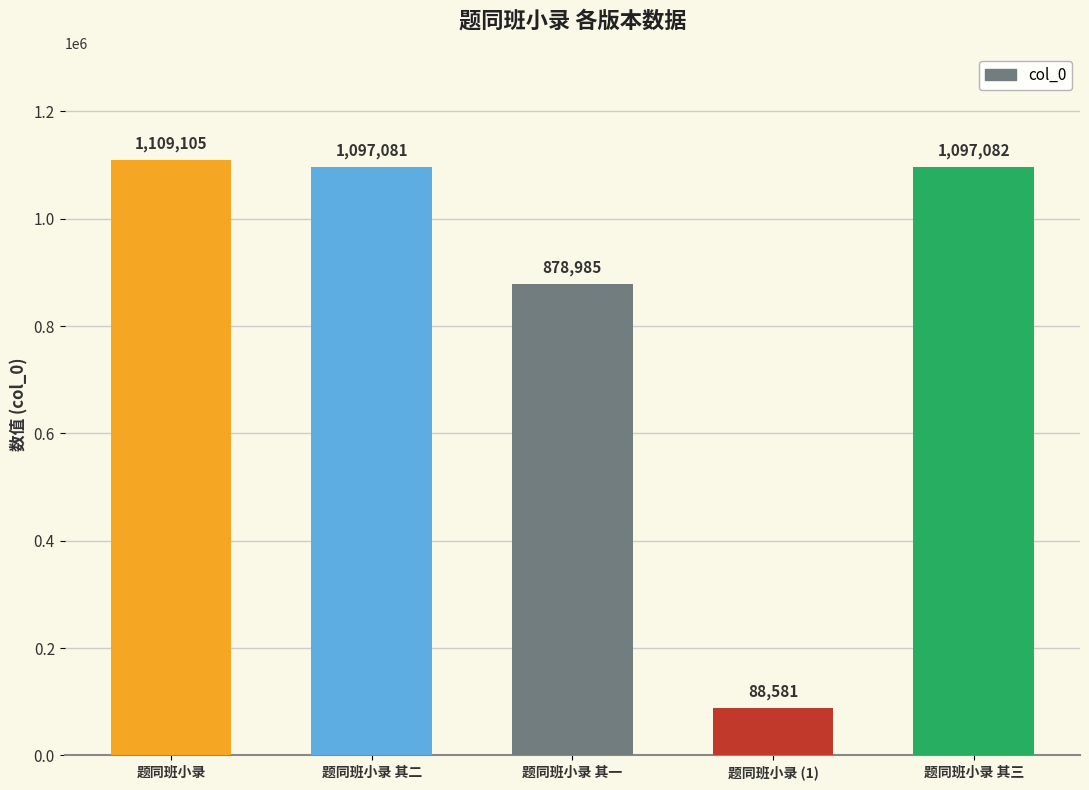

Is it true that the value at 题同班小录 其三 is 1097082?

True